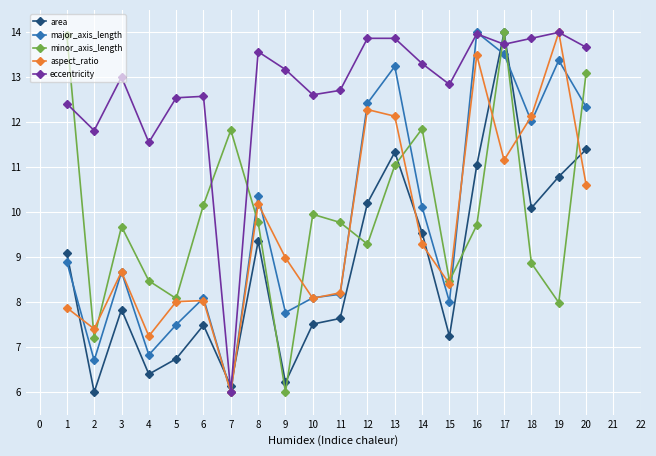

At which category does major_axis_length reach its first local peak?

3